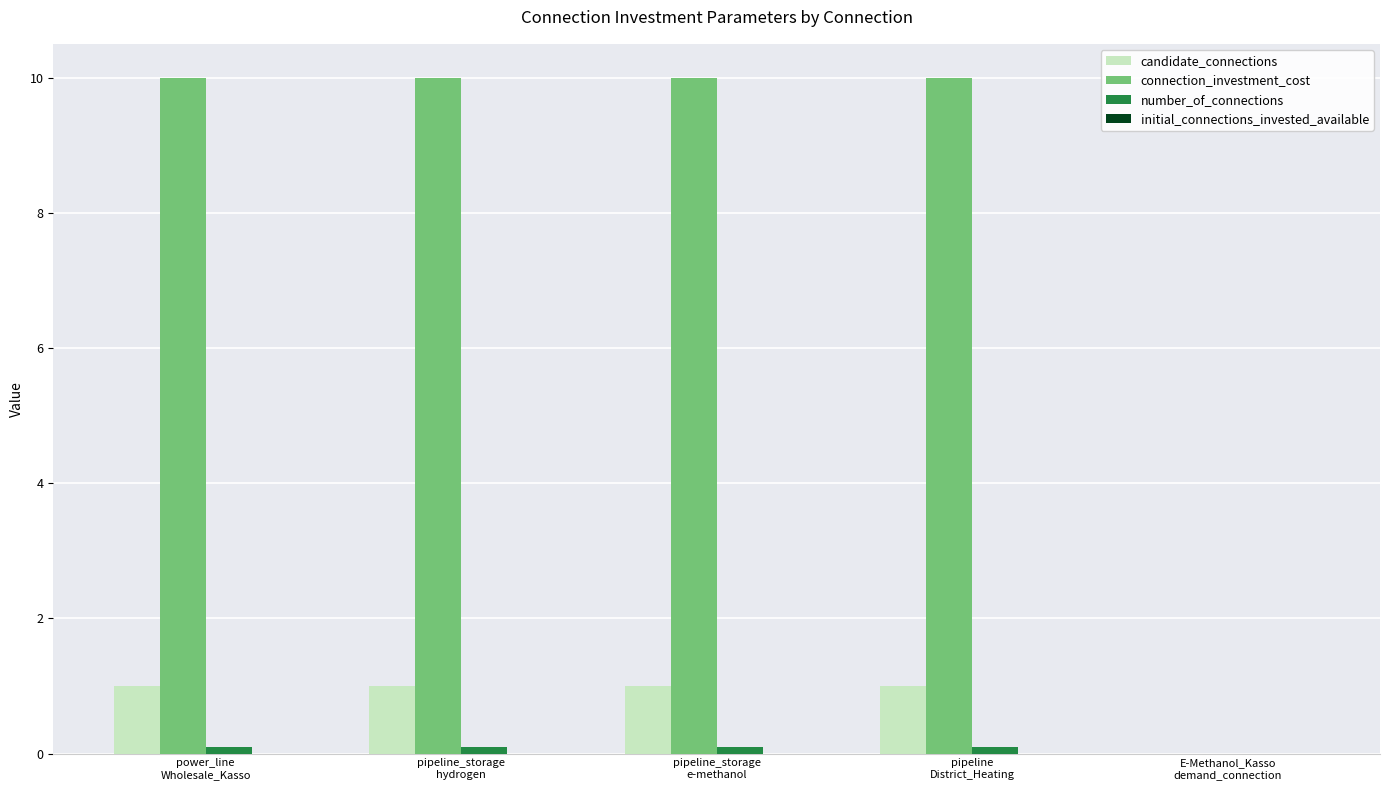

How many positive values does the candidate_connections series have?

4